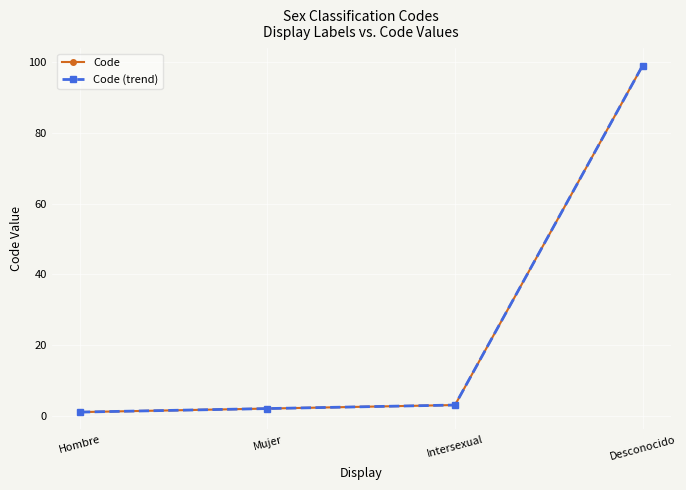

What is the sum of the Code values at Intersexual and Mujer?

5